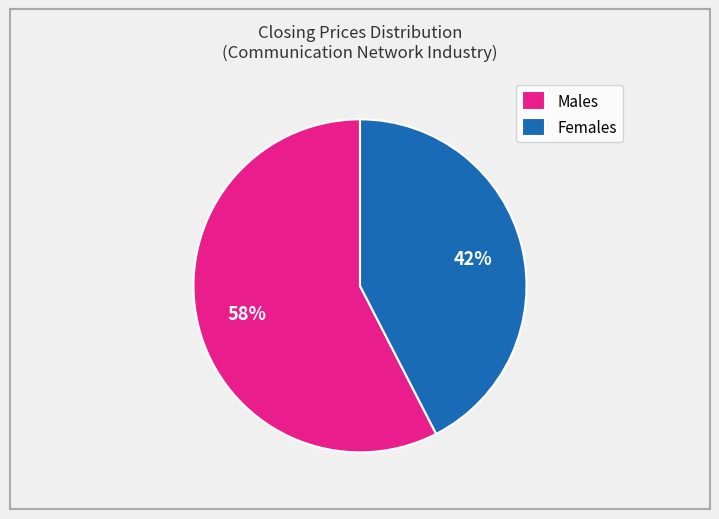

Does any single category account for the majority?

Yes